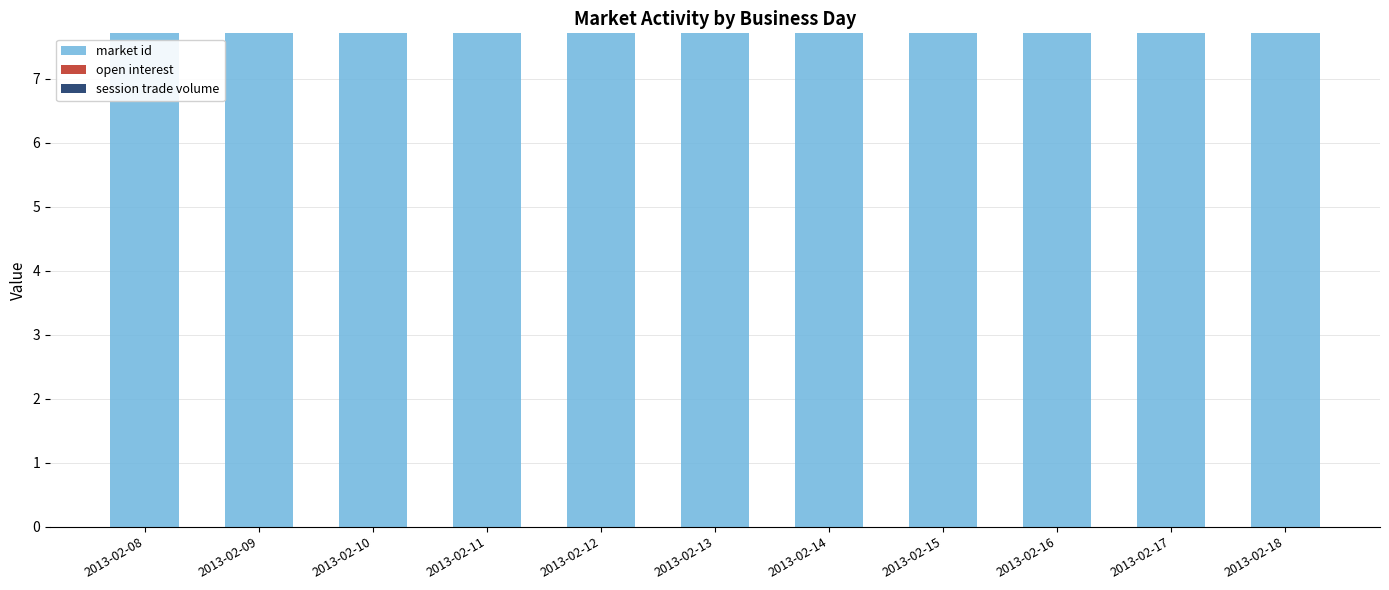

True or false: session trade volume has a value of 0.0 at 2013-02-11.

True